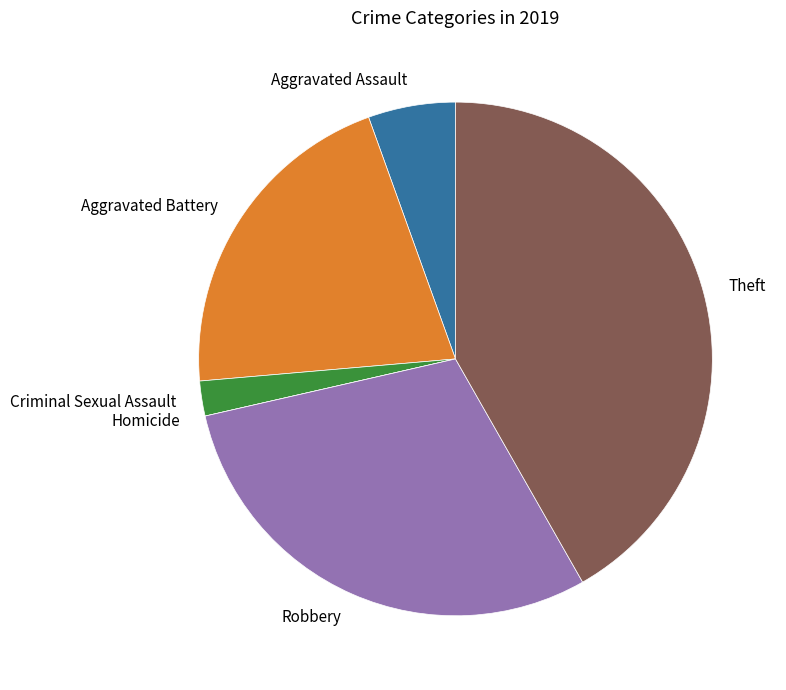

The Aggravated Battery slice represents 28% of the pie. True or false?

False